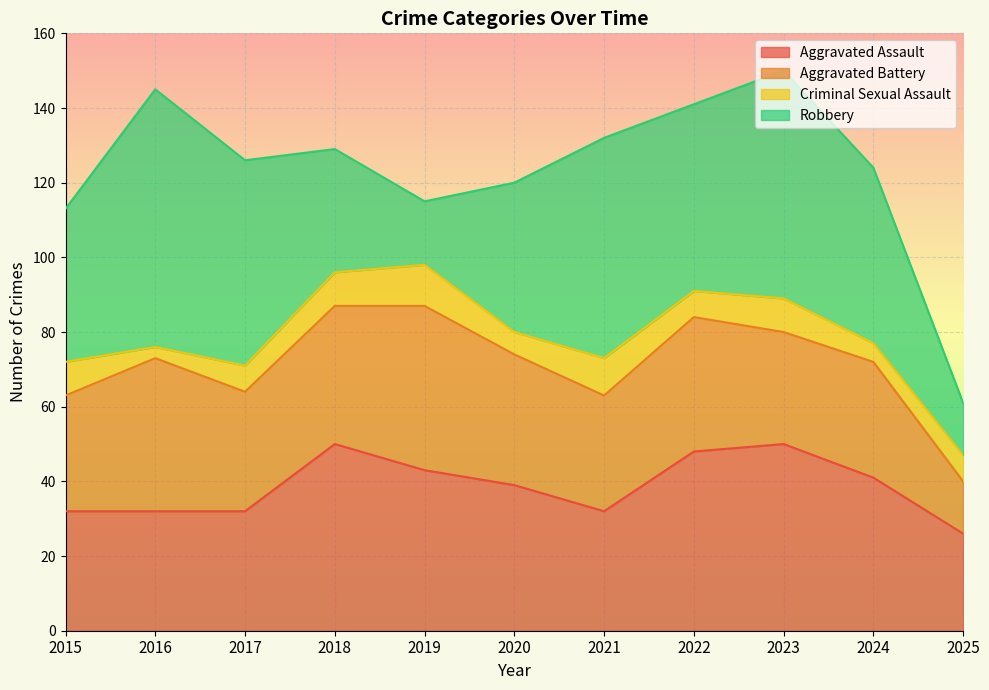

At how many categories does at least one series exceed 12?

11